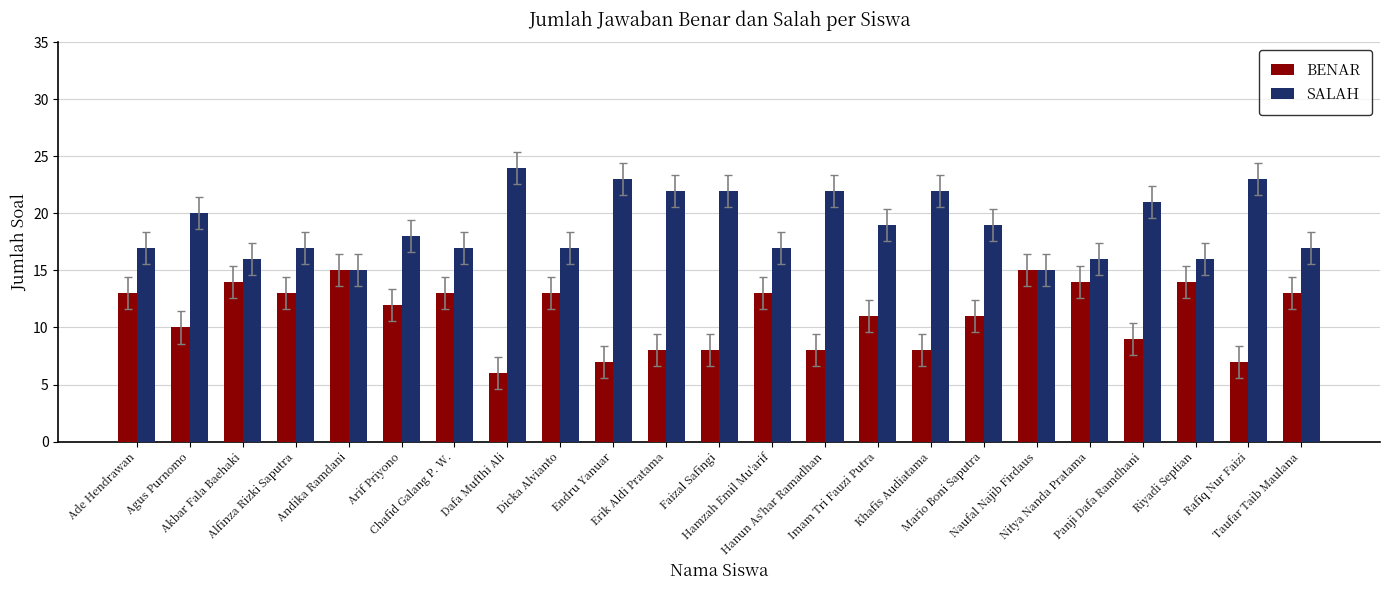

What is the label of the 14th bar from the left?

Hanun As'har Ramadhan